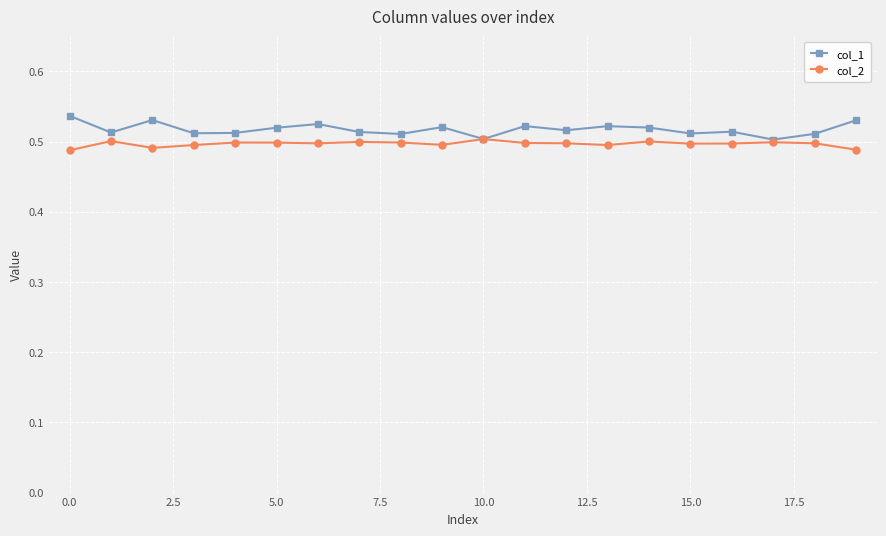

True or false: col_2 has more than 1 interior local peaks.

True